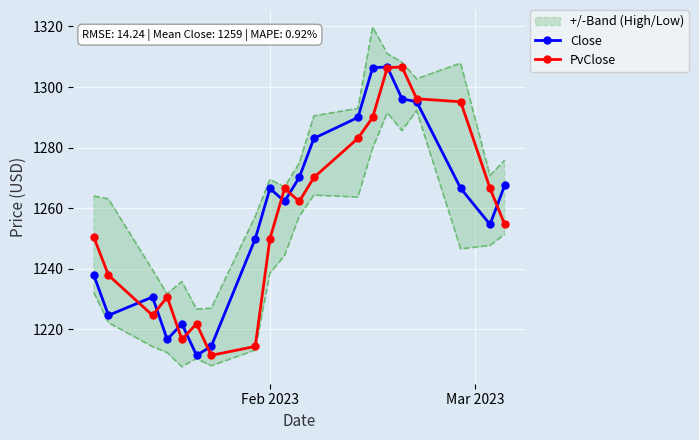

What is the value of the Close point at the 18th from the left?

1266.5